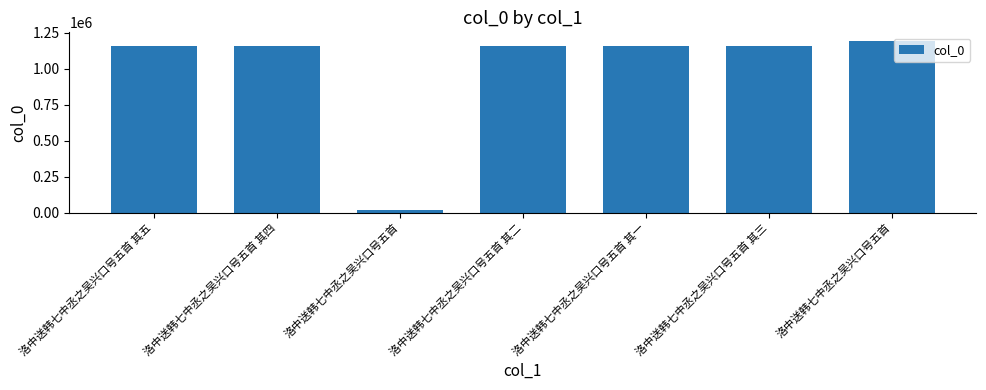

Reading left to right, transcribe all the data shown in this chart.

1159523	1159522	15247	1159520	1159519	1159521	1194072